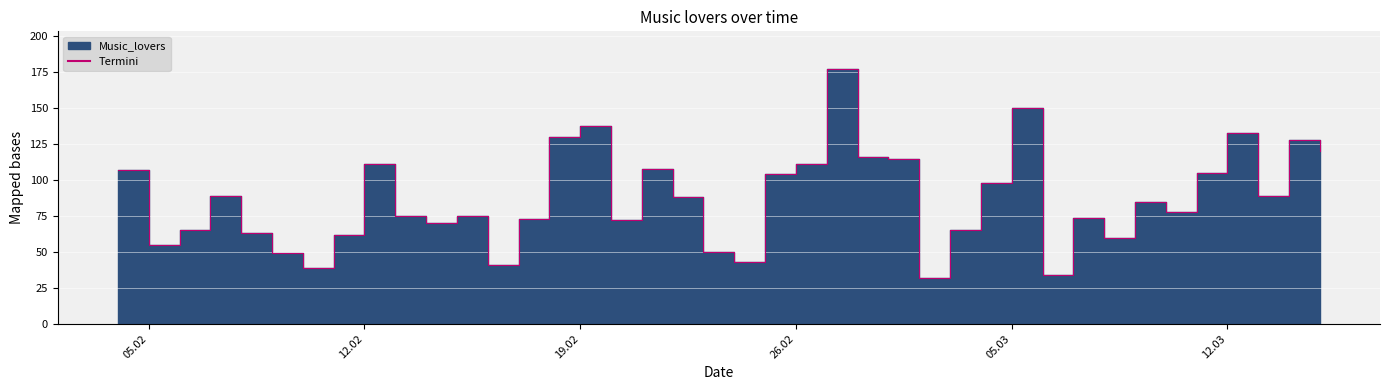

What is the change in value from 15.02.2019 to 02.03.2019?

-43